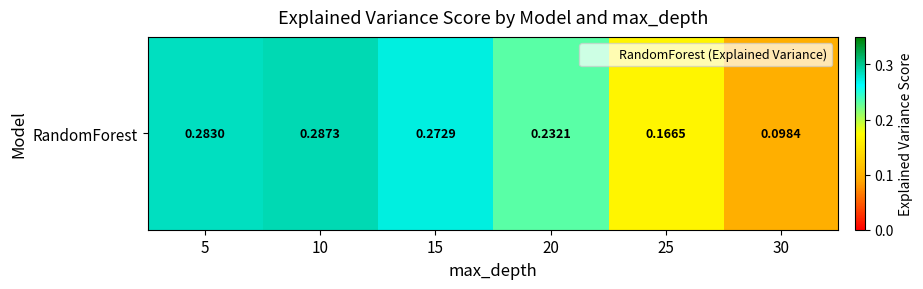

What is the average value?

0.2